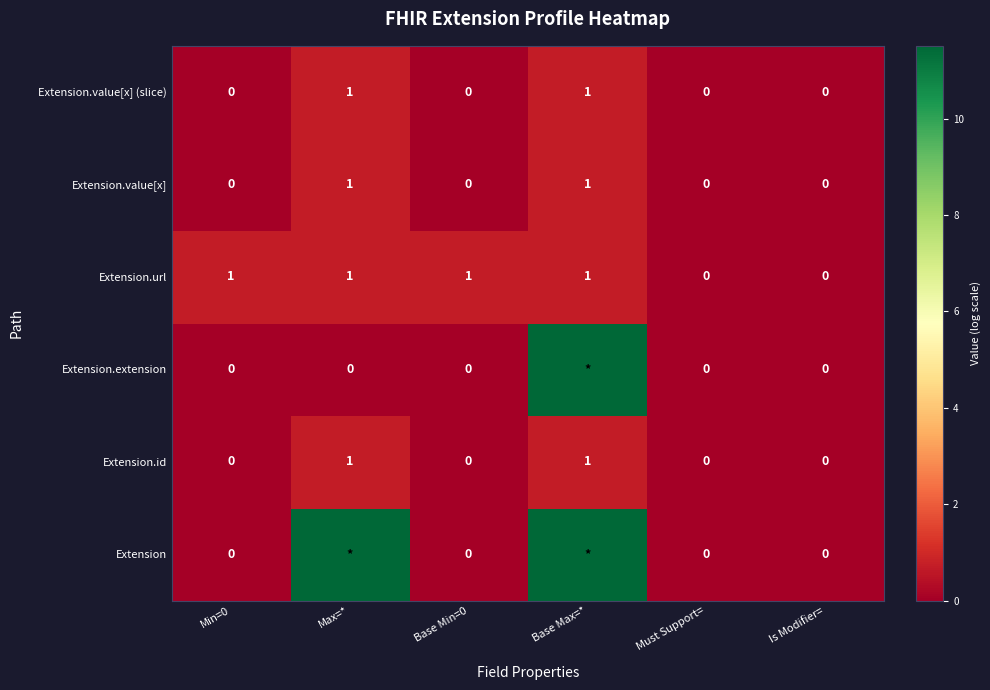

Which label corresponds to the largest value in the chart?

Max=*